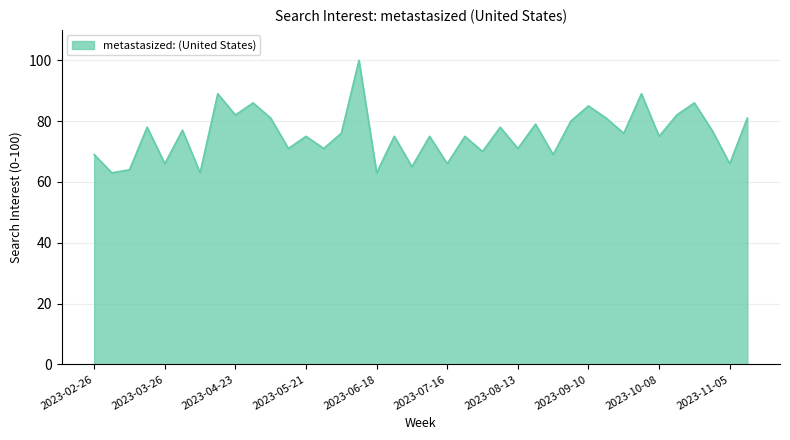

What is the smallest value displayed?

63